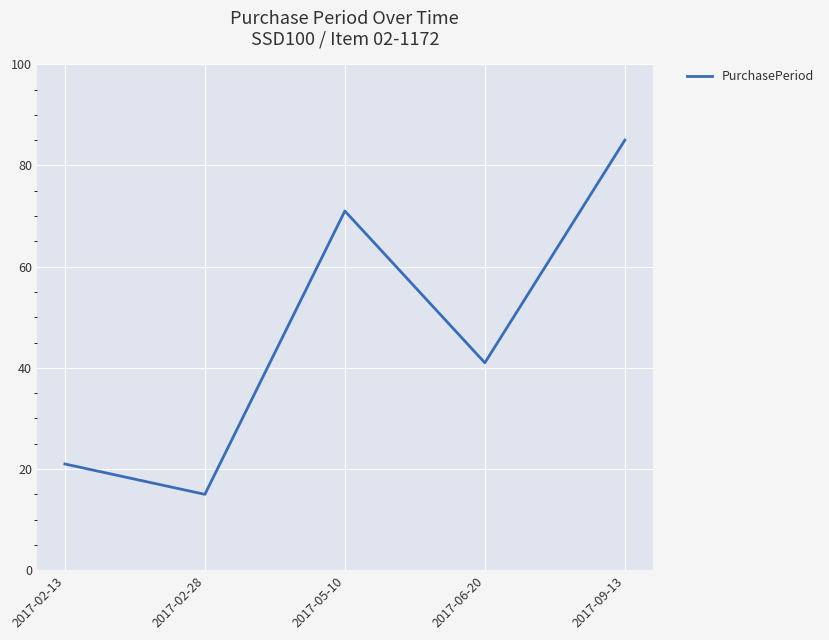

How many categories are shown in the chart?

5